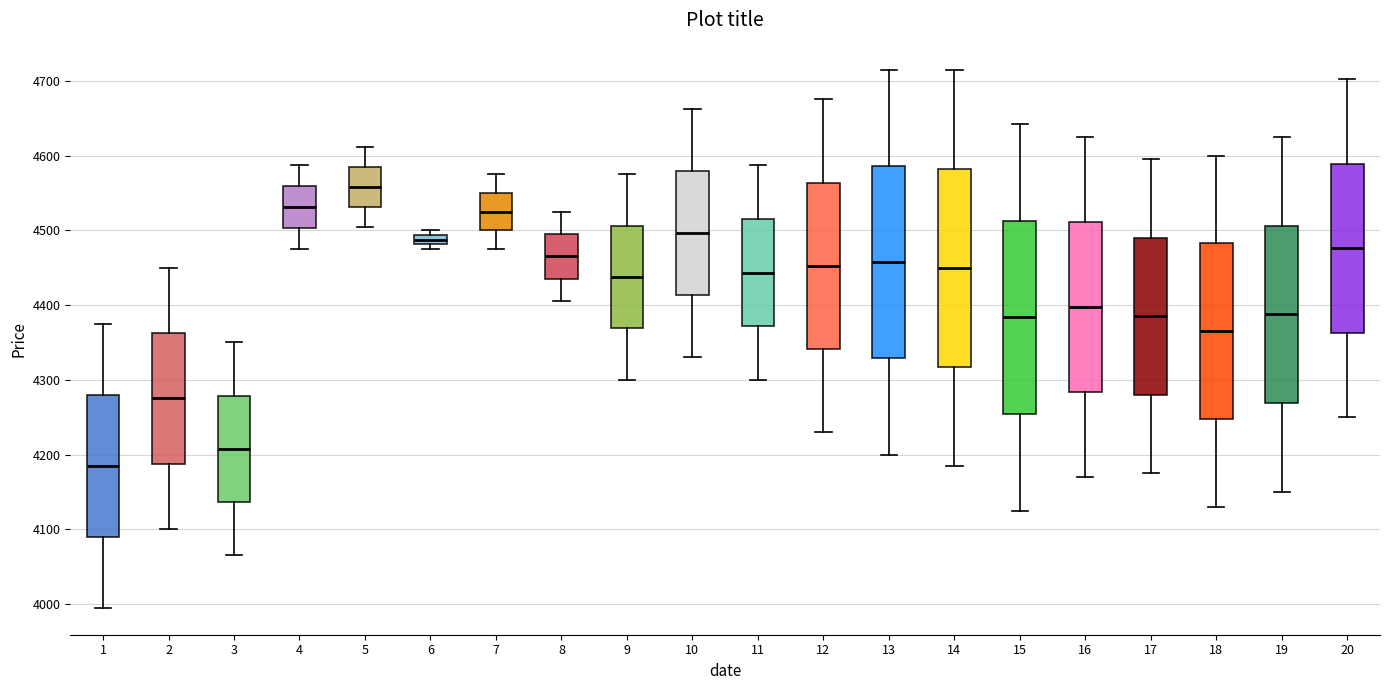

Which box's median line is the highest?

5